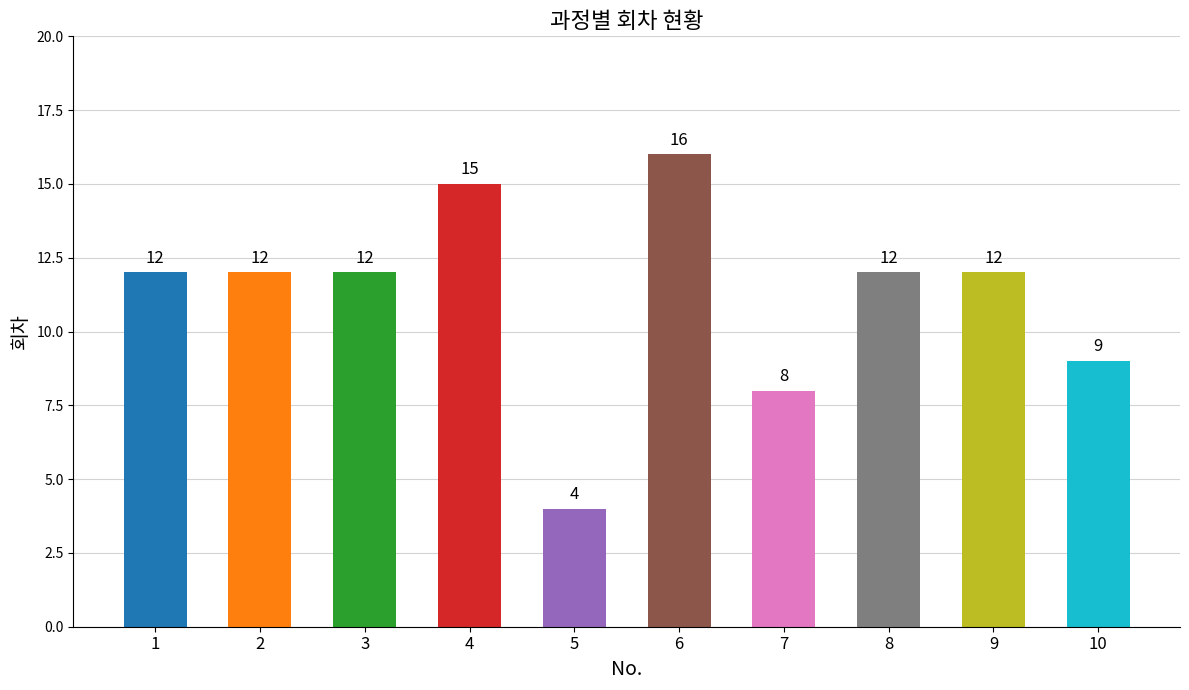

Which has a higher value, 9 or 7?

9